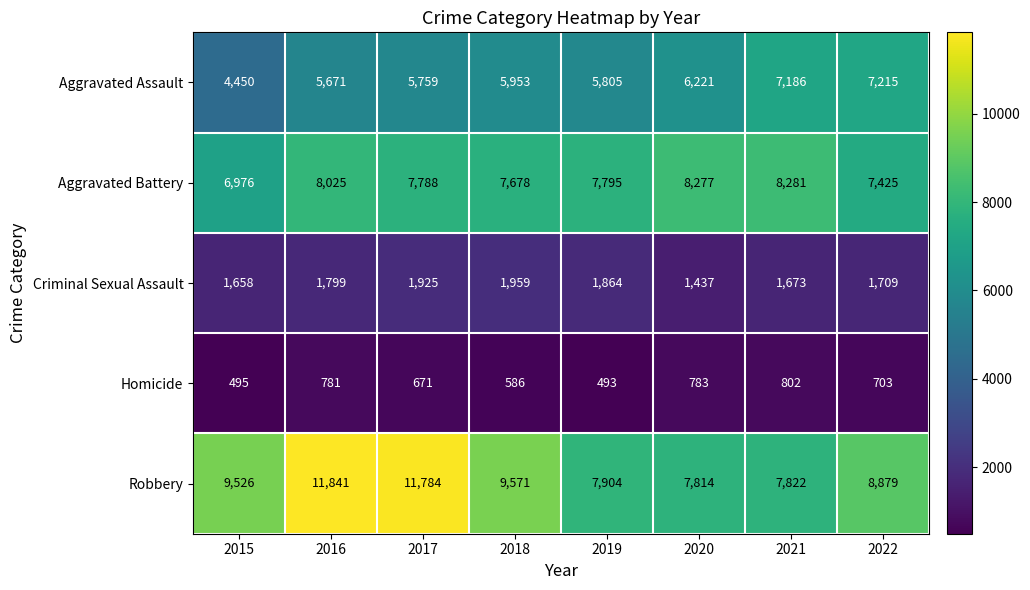

What is the difference between the Aggravated Battery values at 2018 and 2020?

599